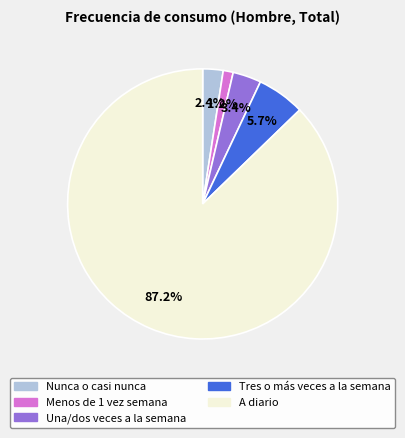

What is the majority slice?

A diario